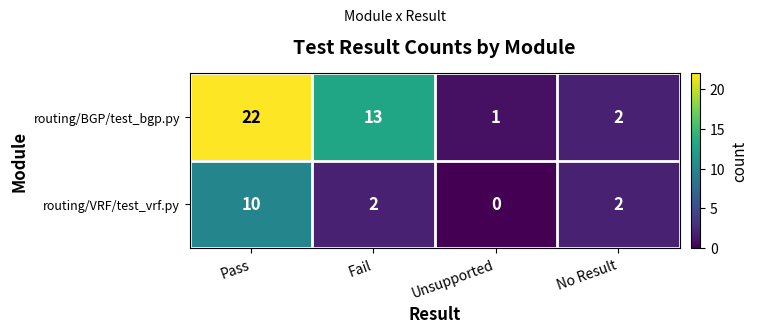

What is the difference between the second highest and second lowest values in the routing/BGP/test_bgp.py series?

11